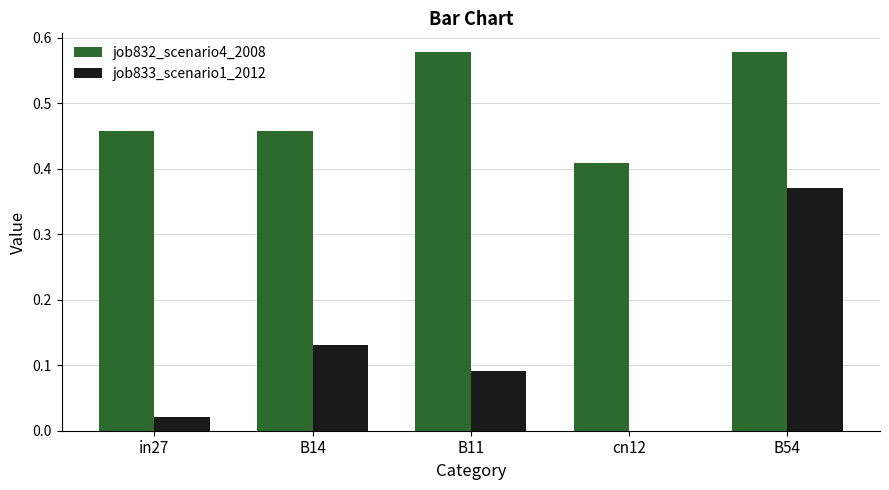

Which series has the largest total across all categories?

job832_scenario4_2008